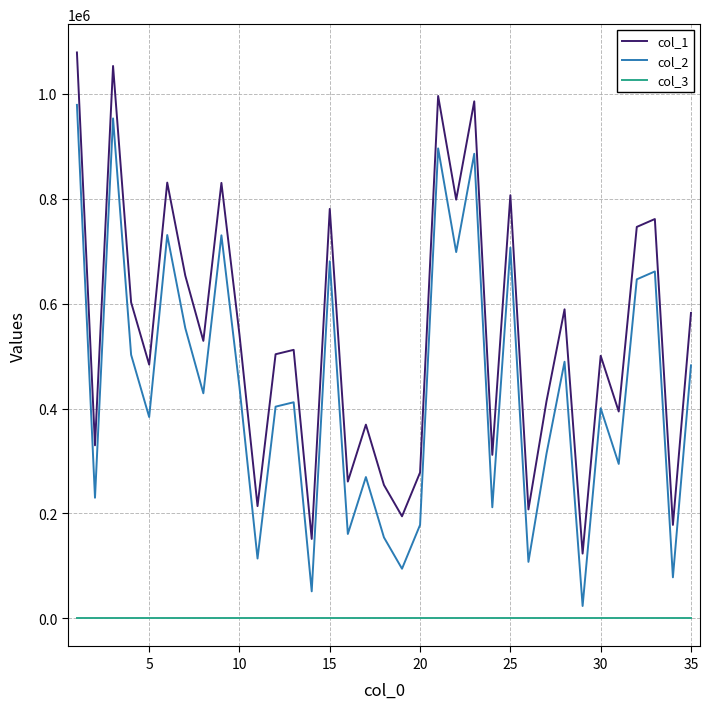

True or false: col_2 and col_1 cross at least once.

False